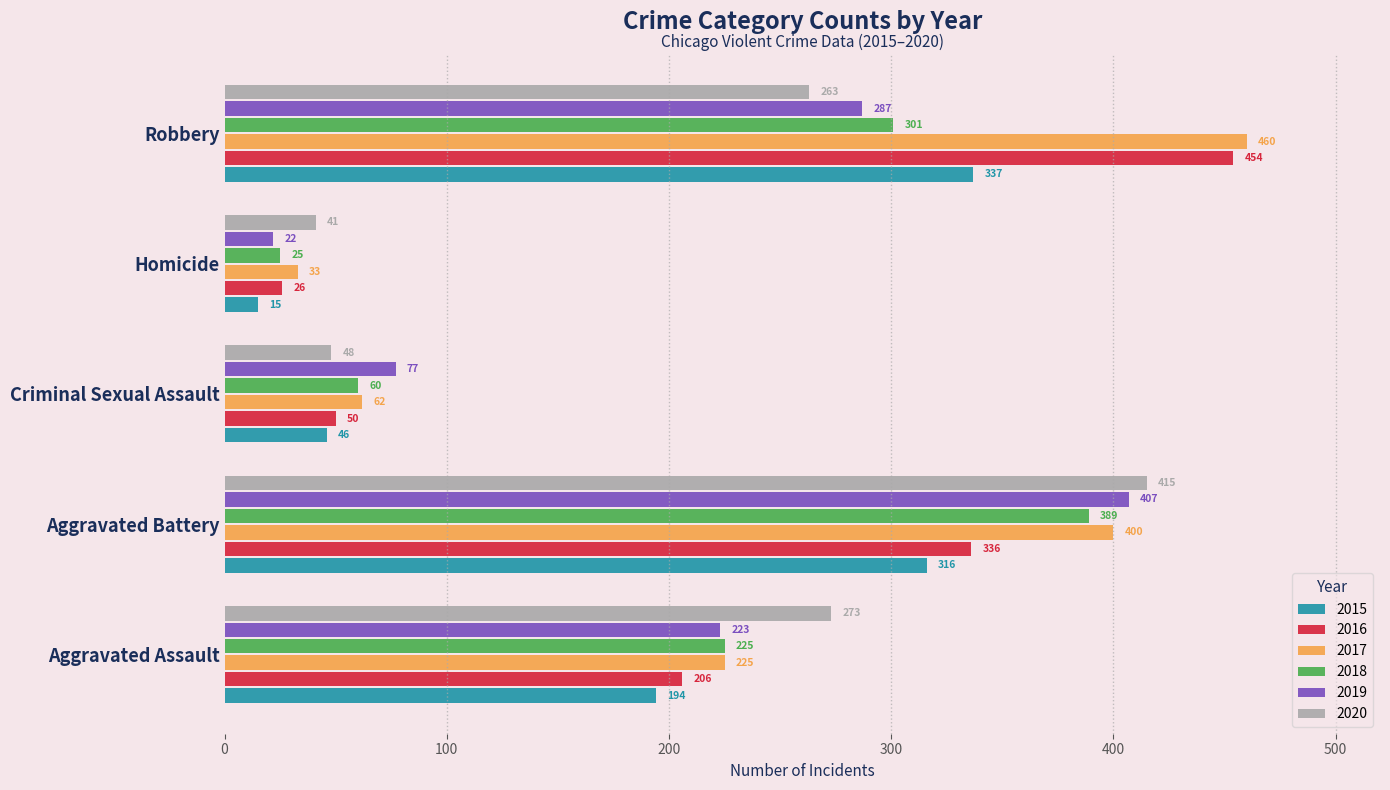

Which series changed the most between Aggravated Assault and Homicide?

2020